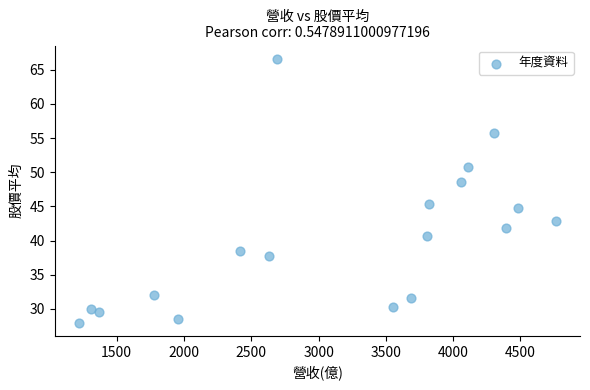

What is the range of Y values (max minus min)?

38.6